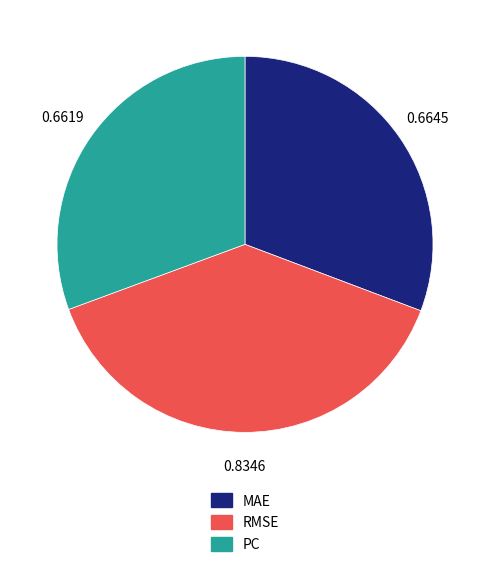

Does any single category account for the majority?

No